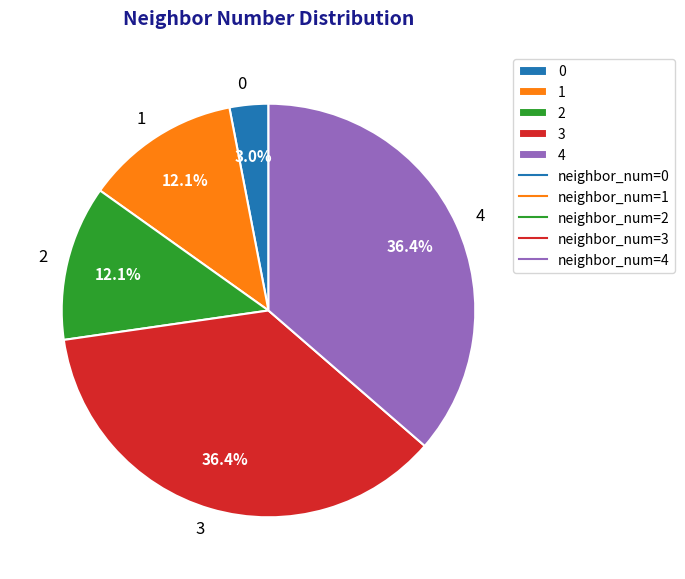

To the nearest percent, what percentage of the pie is 0?

3%